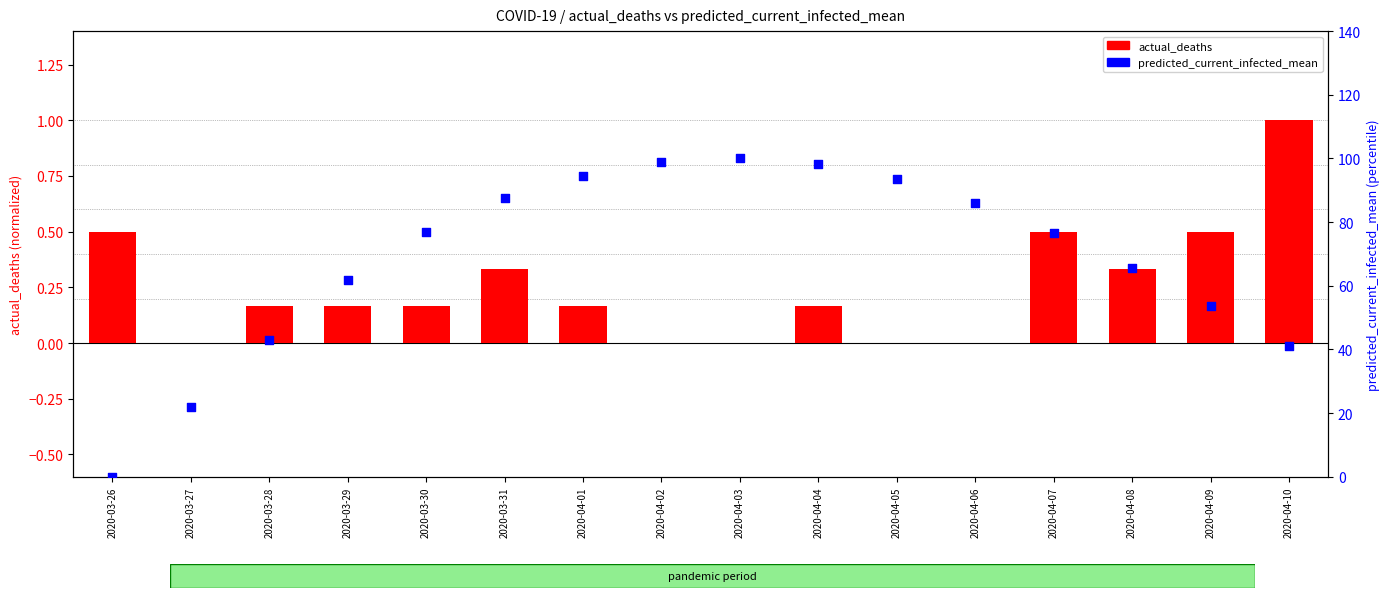

At which category is the sum across all series the highest?

2020-04-03